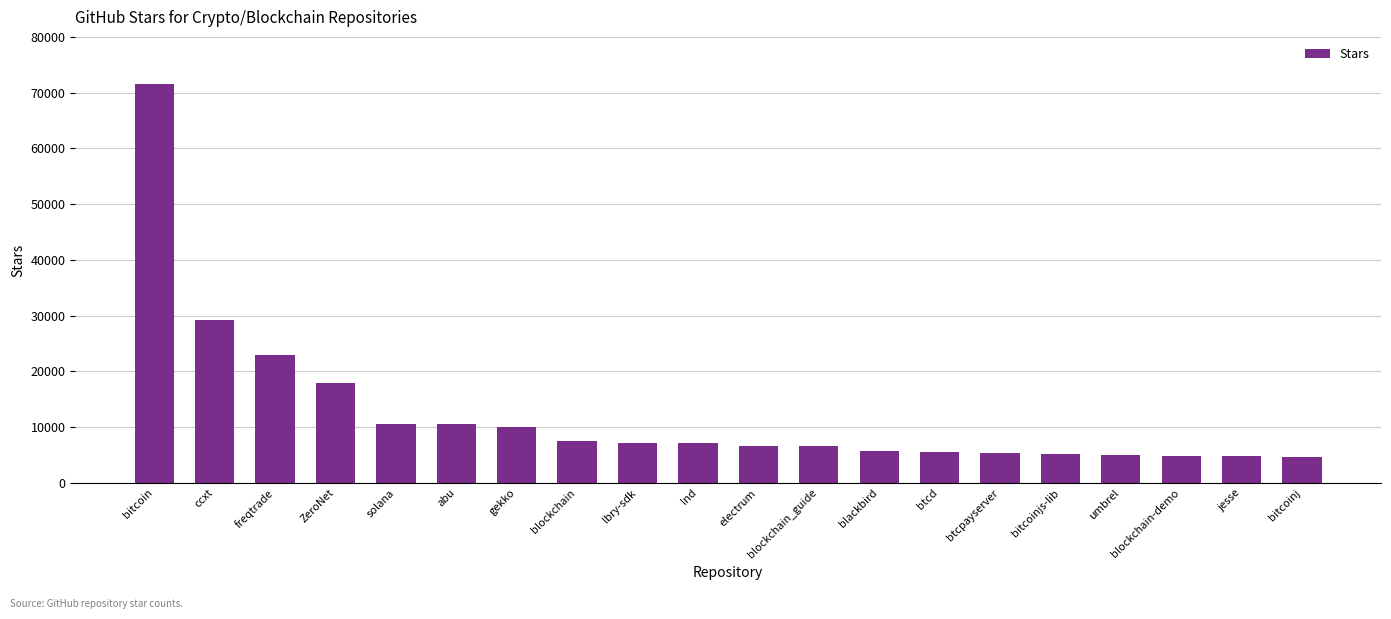

What is the label of the 3rd bar from the left?

freqtrade